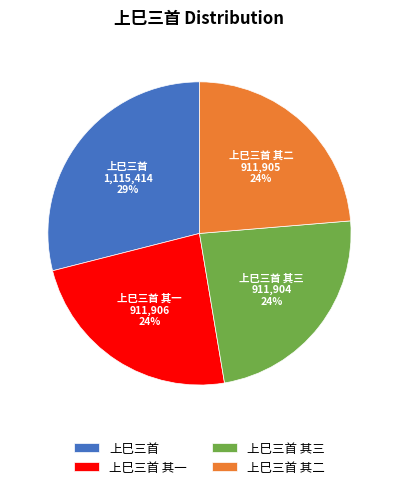

To the nearest percent, what portion does 上巳三首 其三 represent?

24%